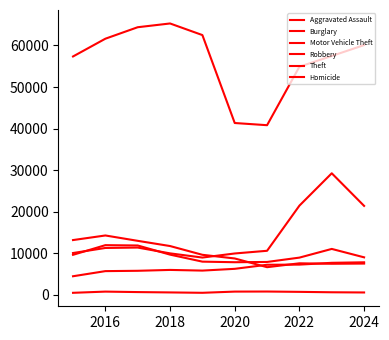

What is the difference between the maximum and minimum values in the Burglary series?

7628